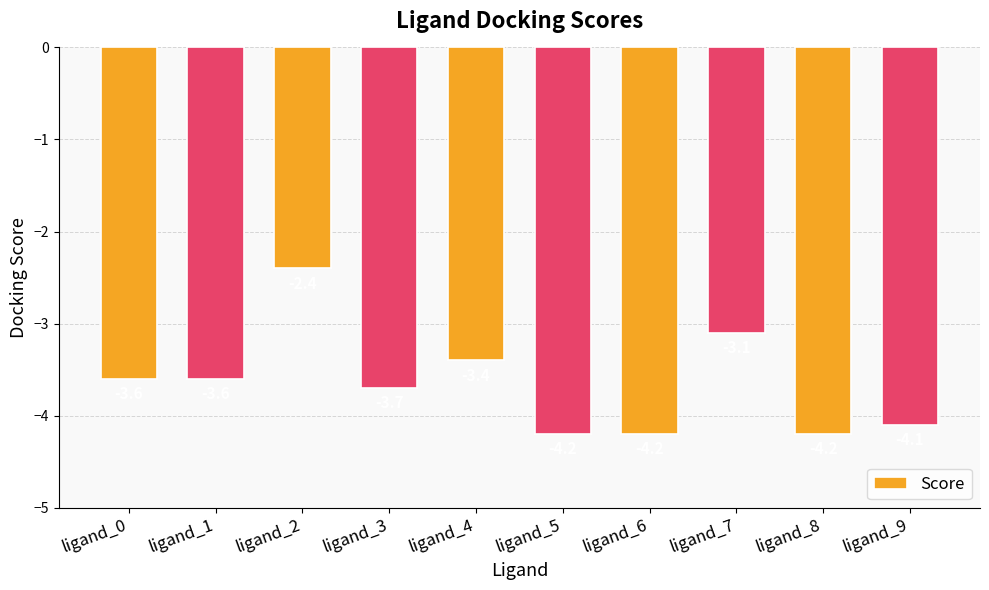

What is the greatest value displayed?

-2.4